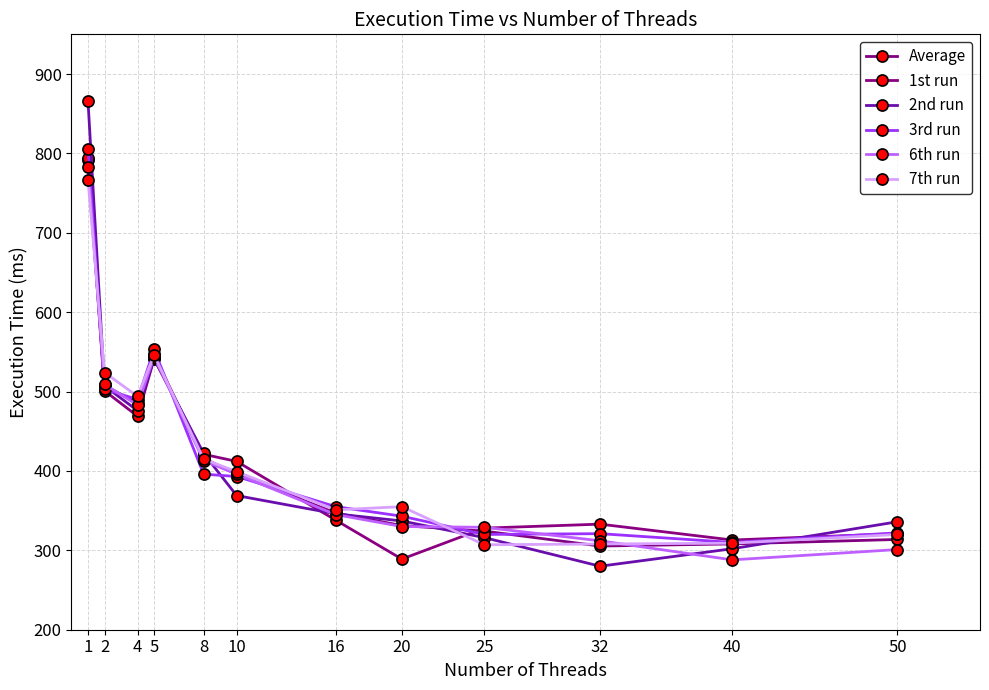

Does the chart have visible grid lines?

Yes